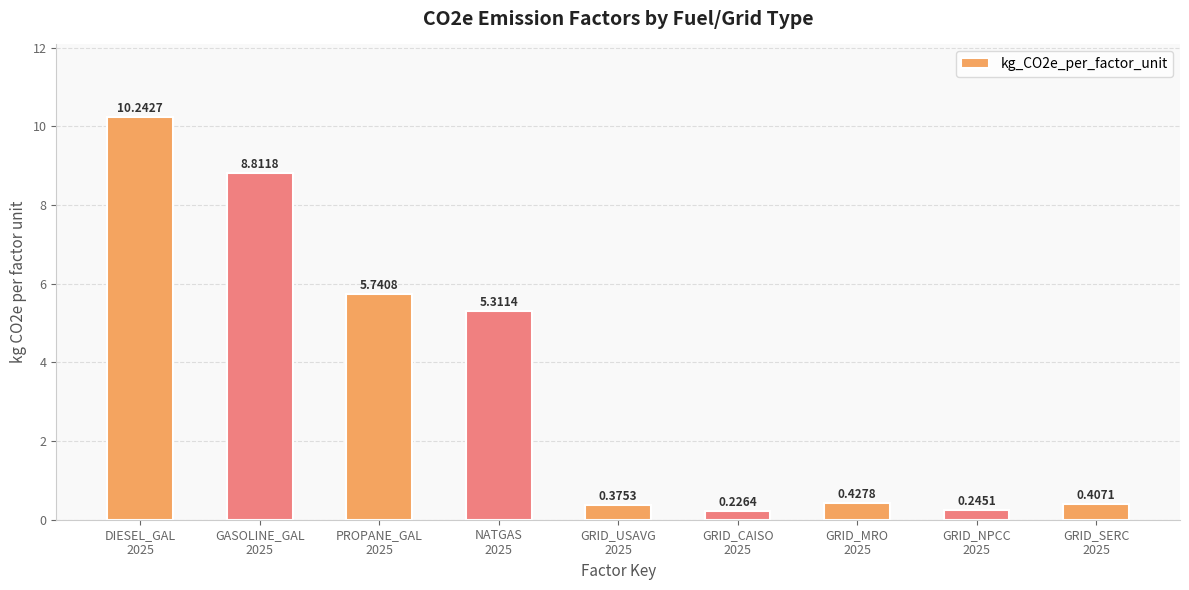

What is the difference between the maximum and second lowest values?

10.0